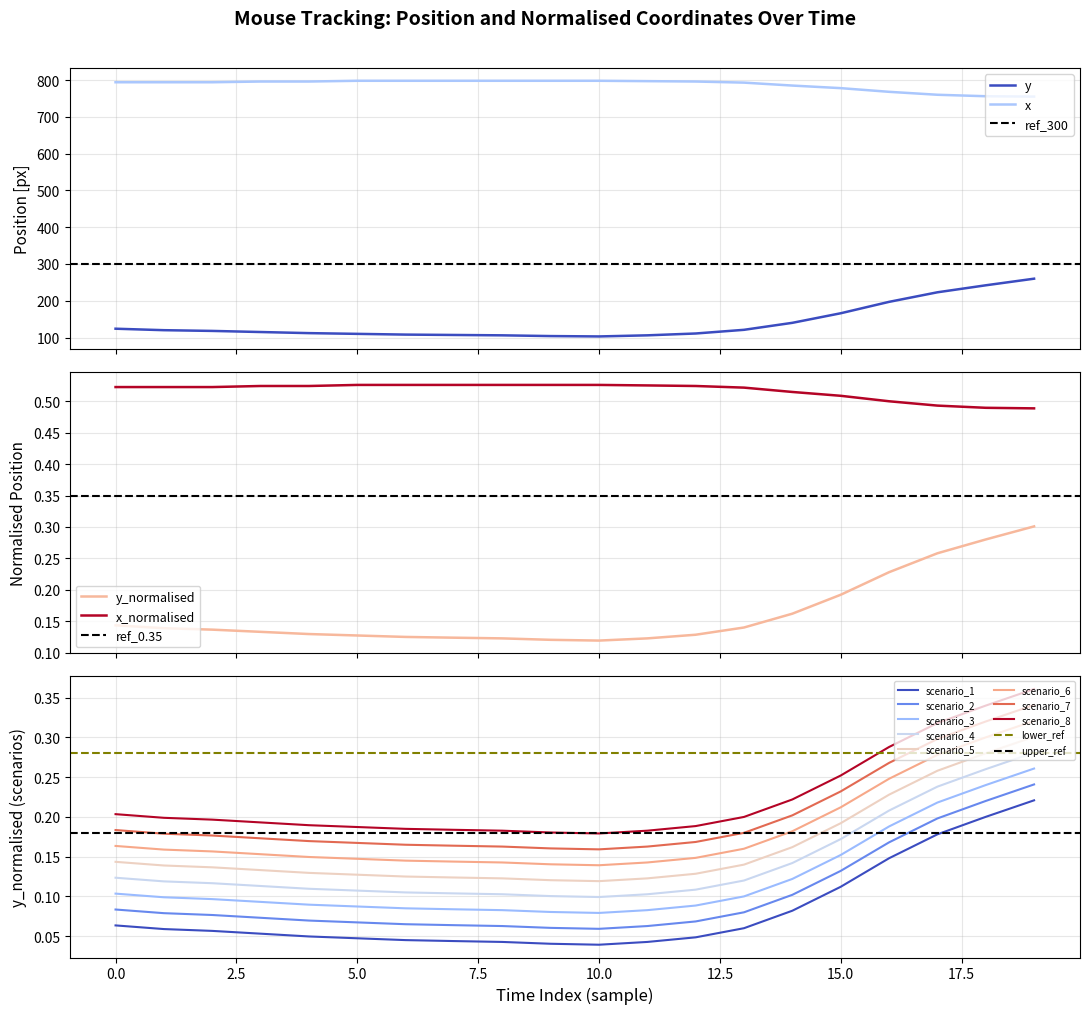

Which series has the largest total across all categories?

x